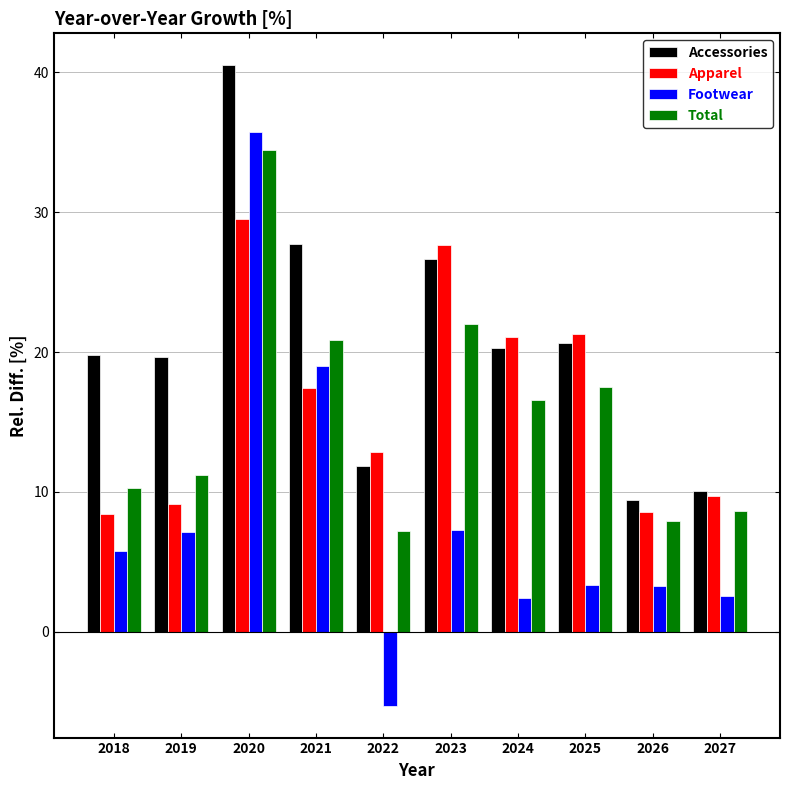

Read the Accessories value at 2021.

27.7